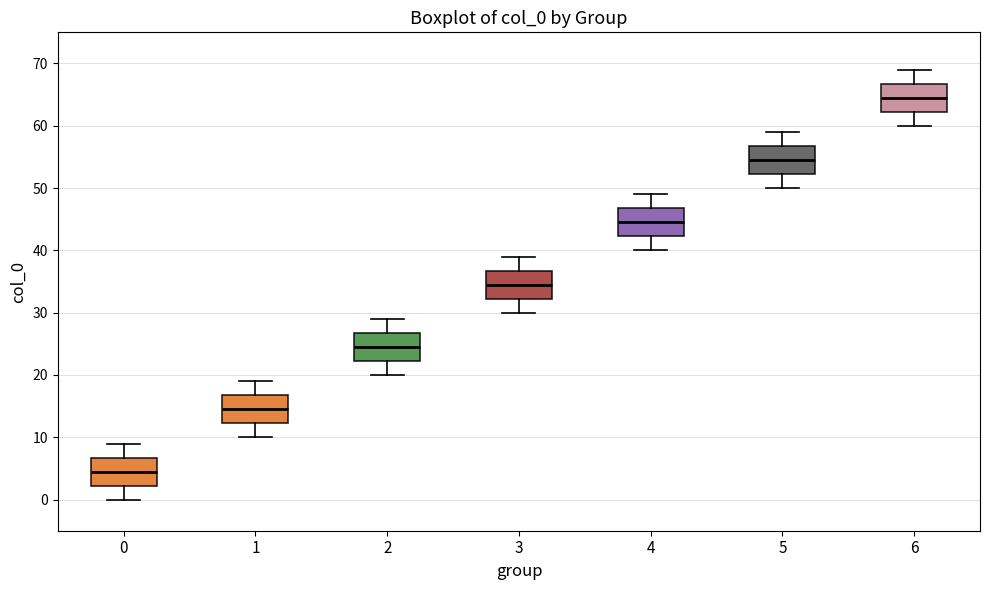

Which box has the highest median line?

6